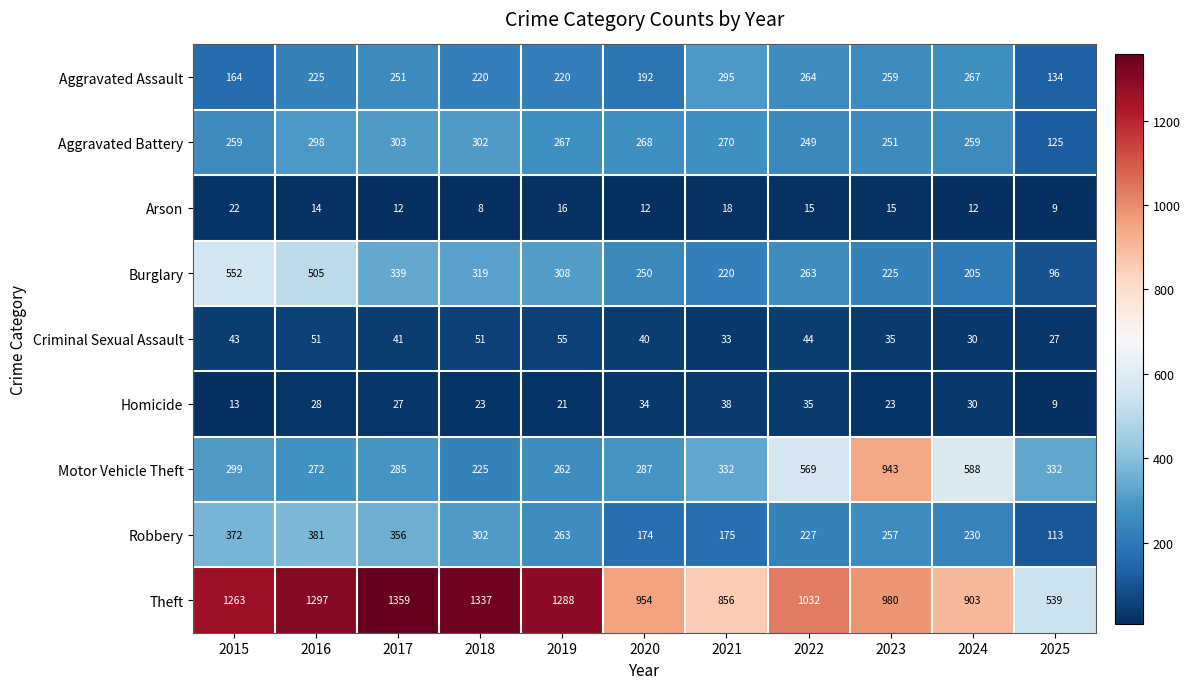

What is the average value of the Robbery series?

259